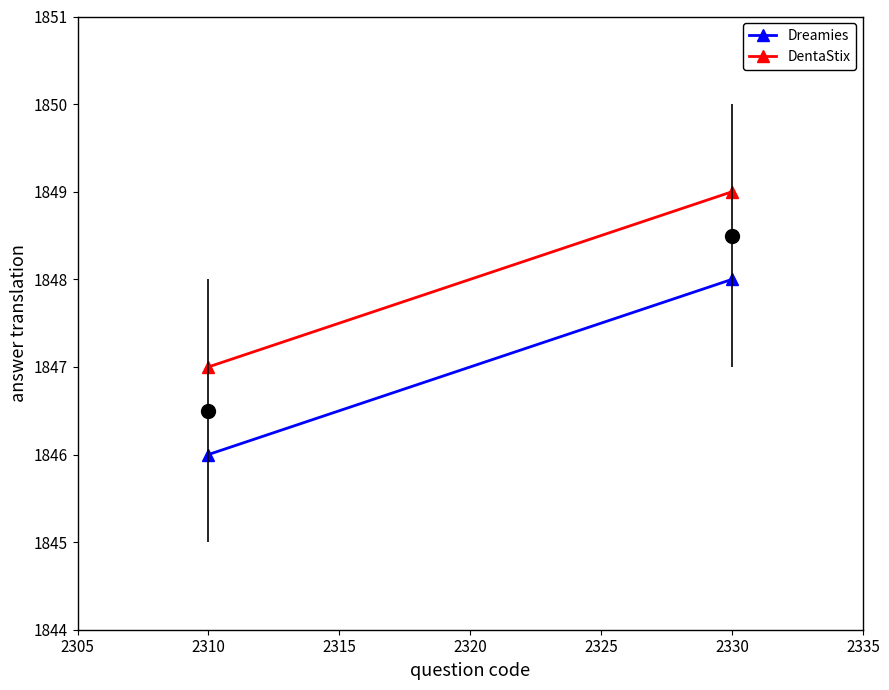

Which series has the largest range (max minus min)?

Dreamies